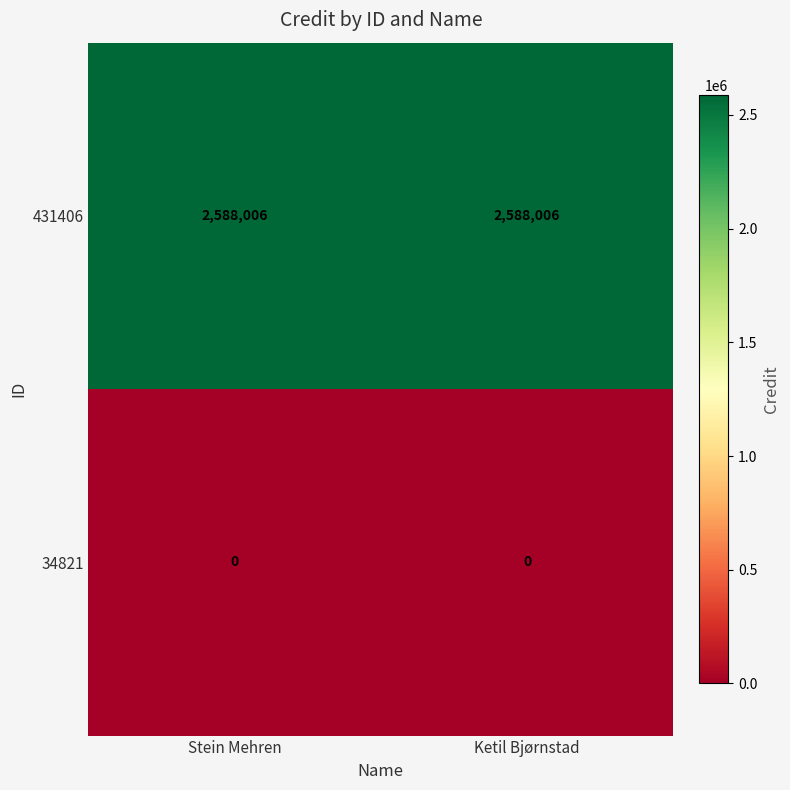

Rank the series by their average value, from highest to lowest.

431406, 34821